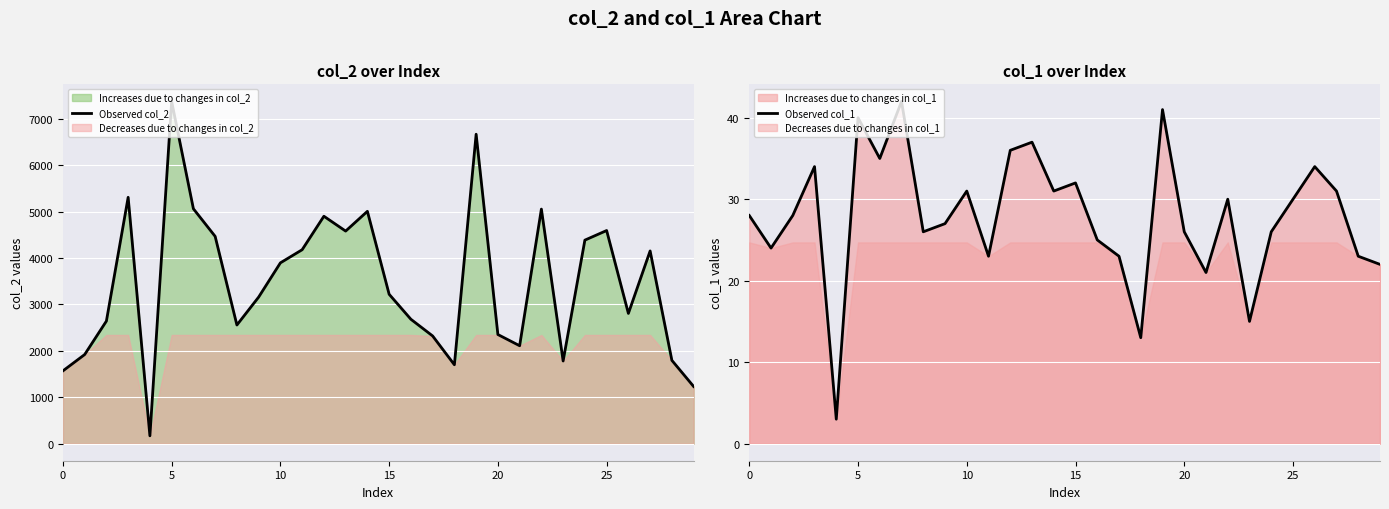

Rank the series by their average value, from lowest to highest.

Observed col_1, Observed col_2